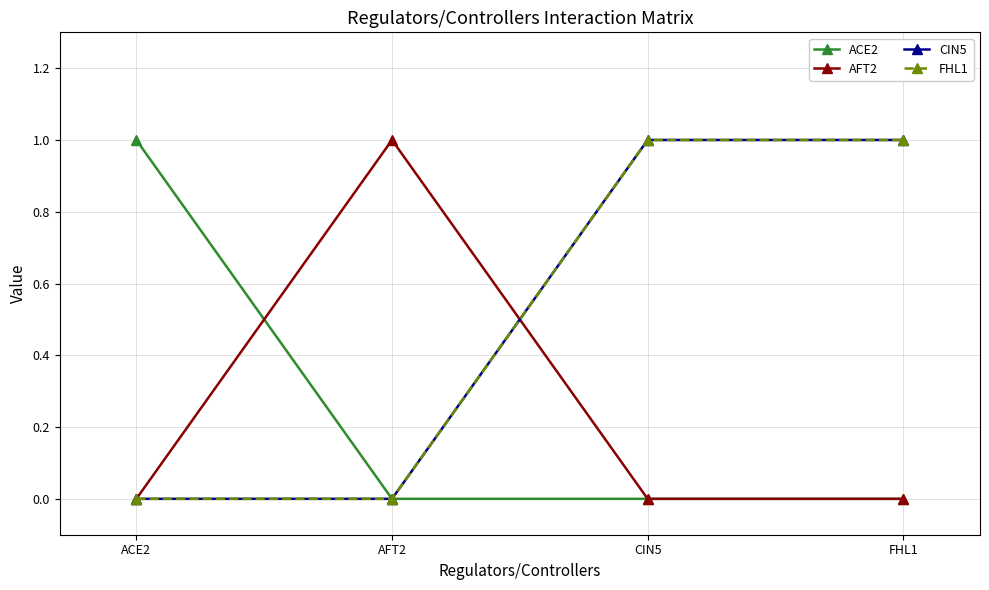

What is the label of the 2nd point from the left?

AFT2